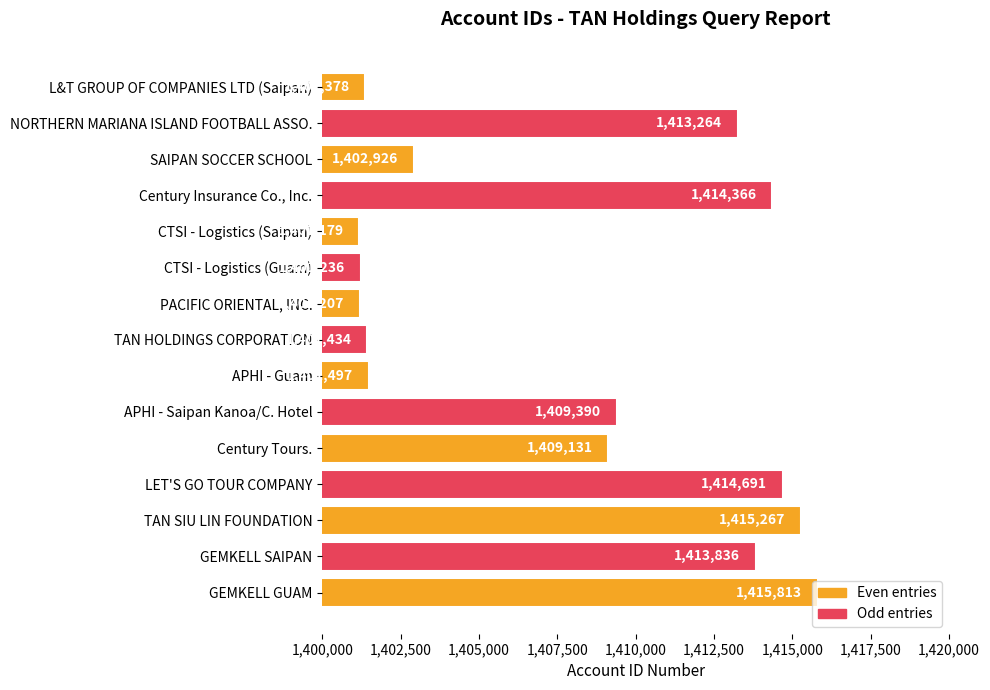

Are the bars horizontal?

Yes